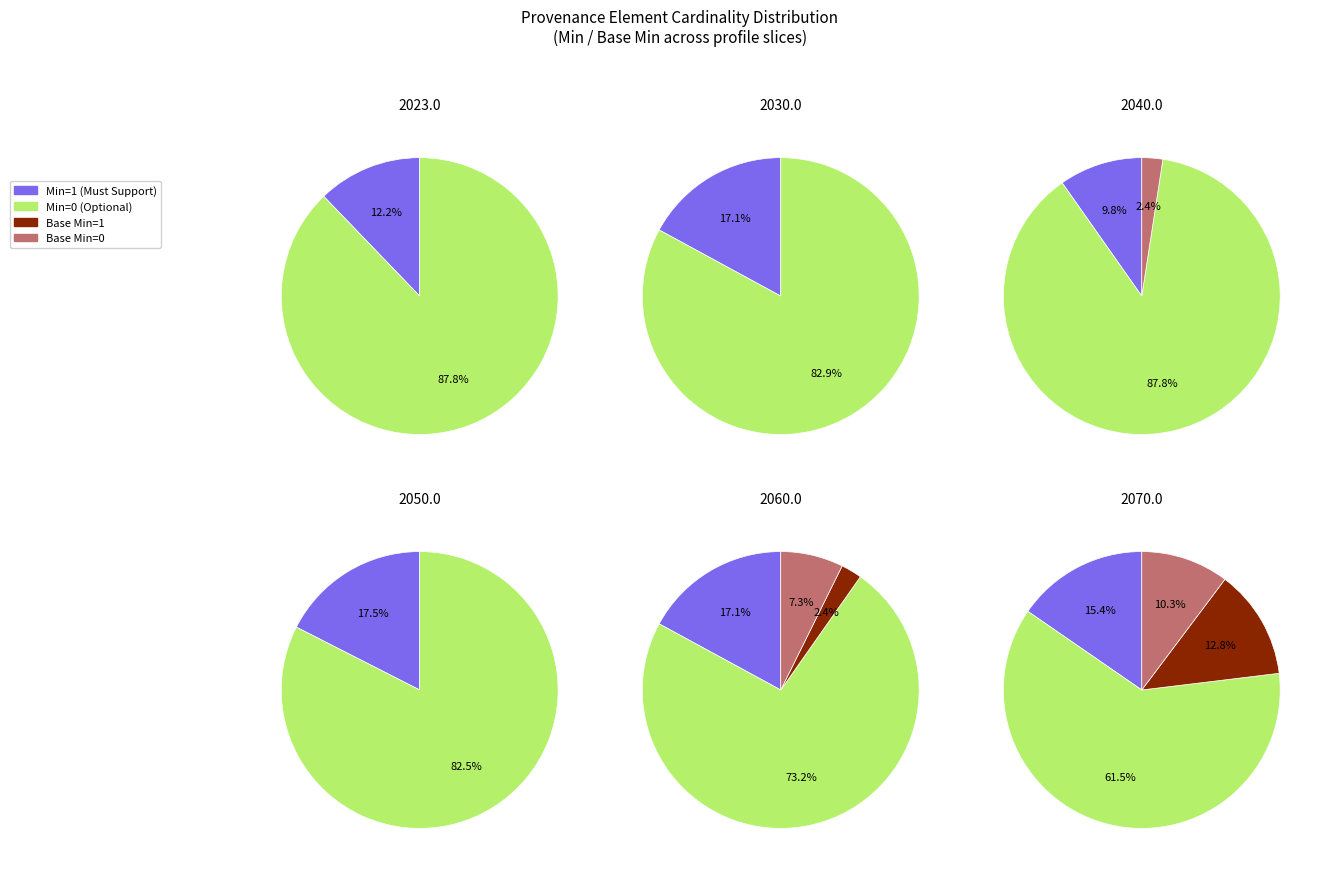

Does any single category account for the majority?

Yes